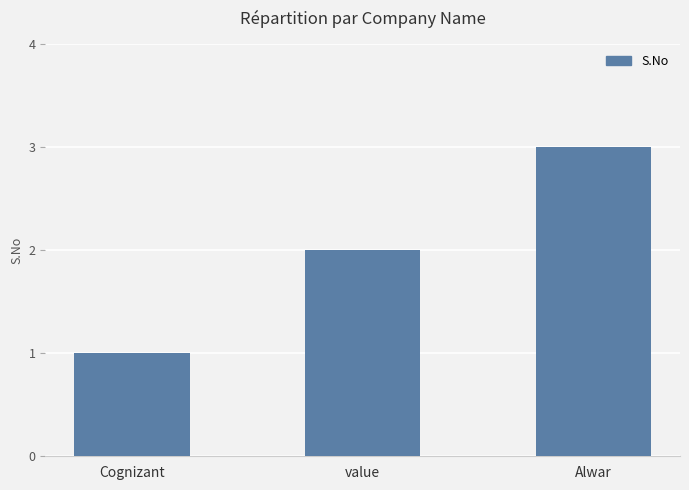

True or false: the data shows 3 at value.

False